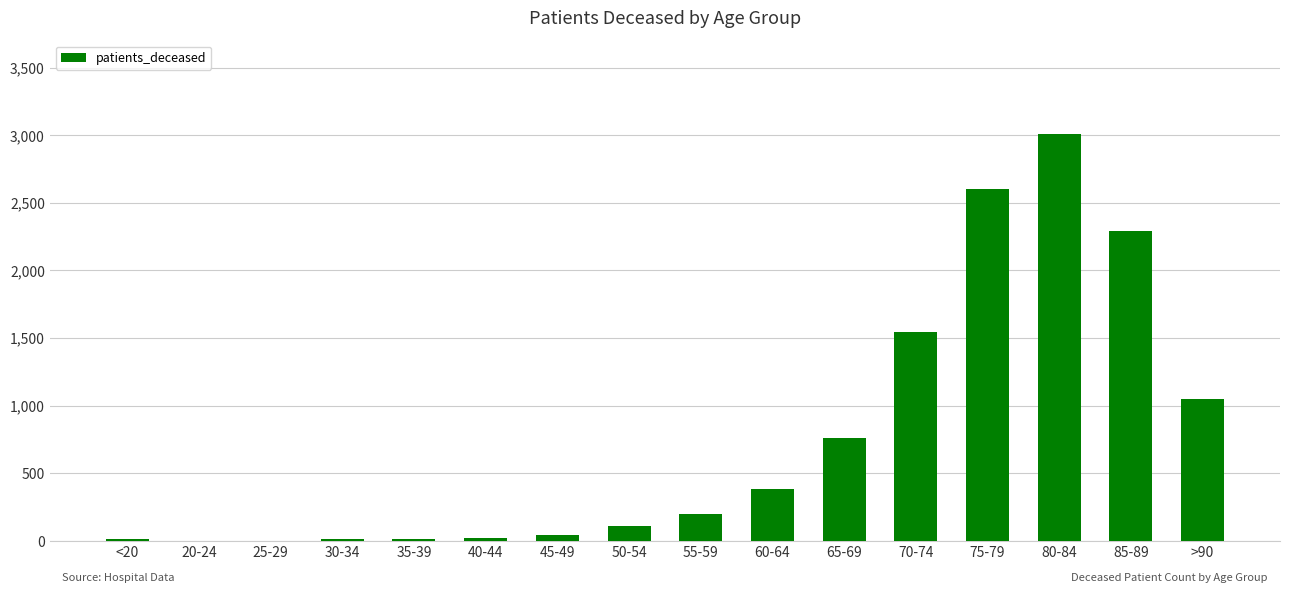

What is the change in value from 55-59 to 60-64?

+184